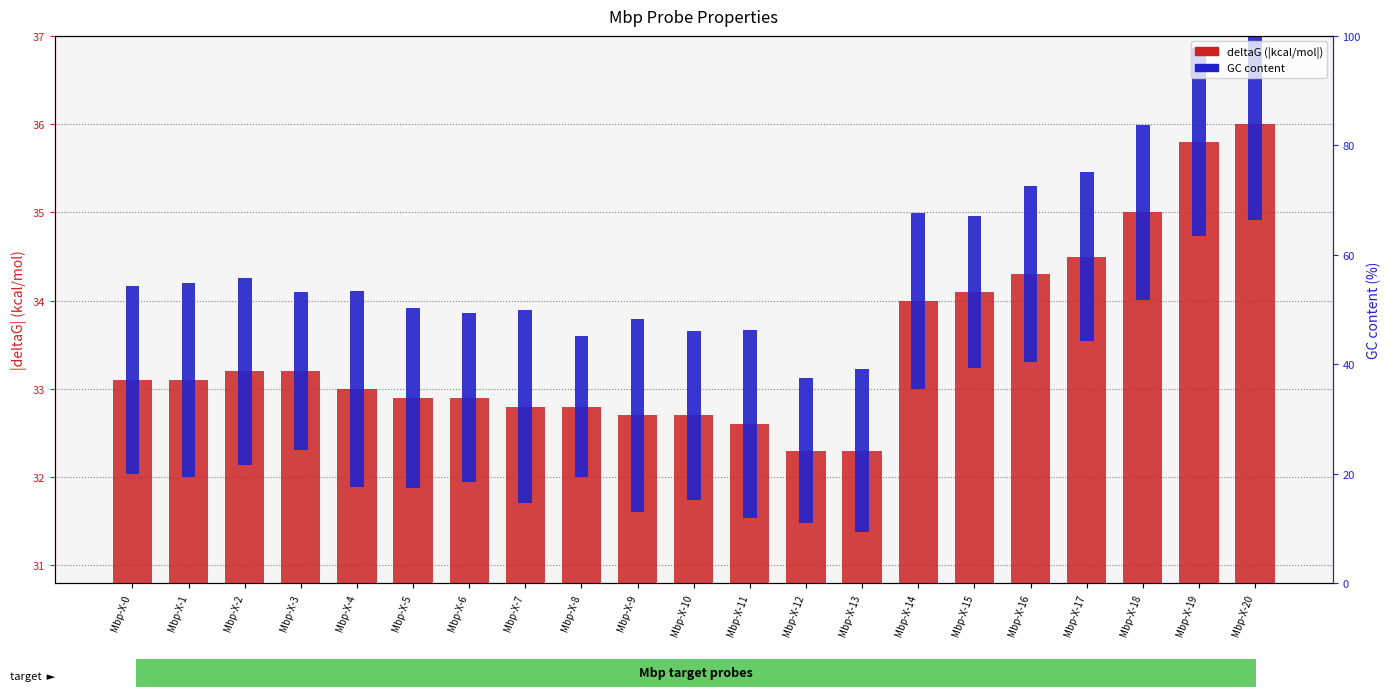

Which series changed the most between Mbp-X-13 and Mbp-X-20?

deltaG (|kcal/mol|)